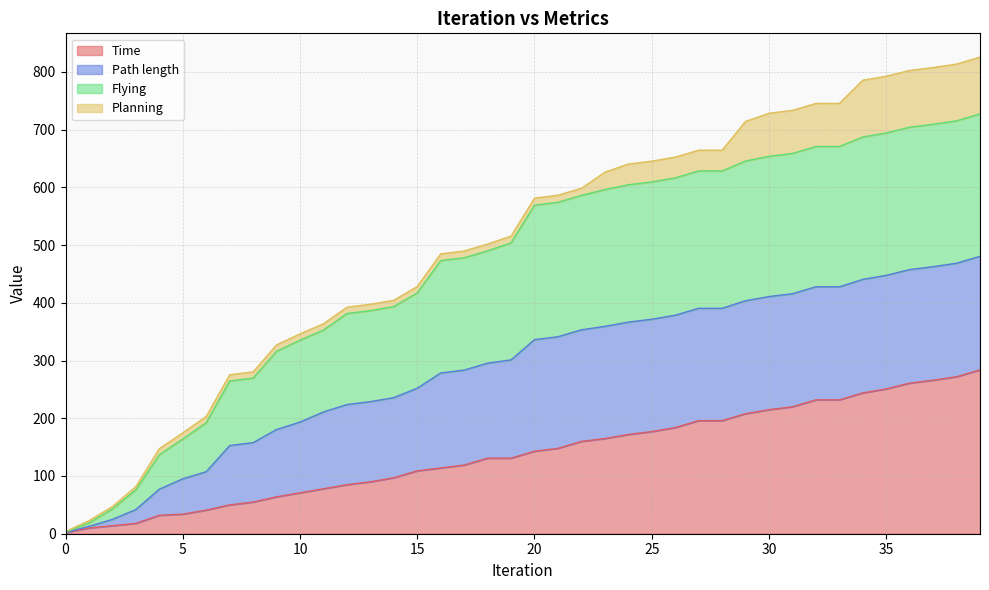

What is the maximum value for Time?

283.9